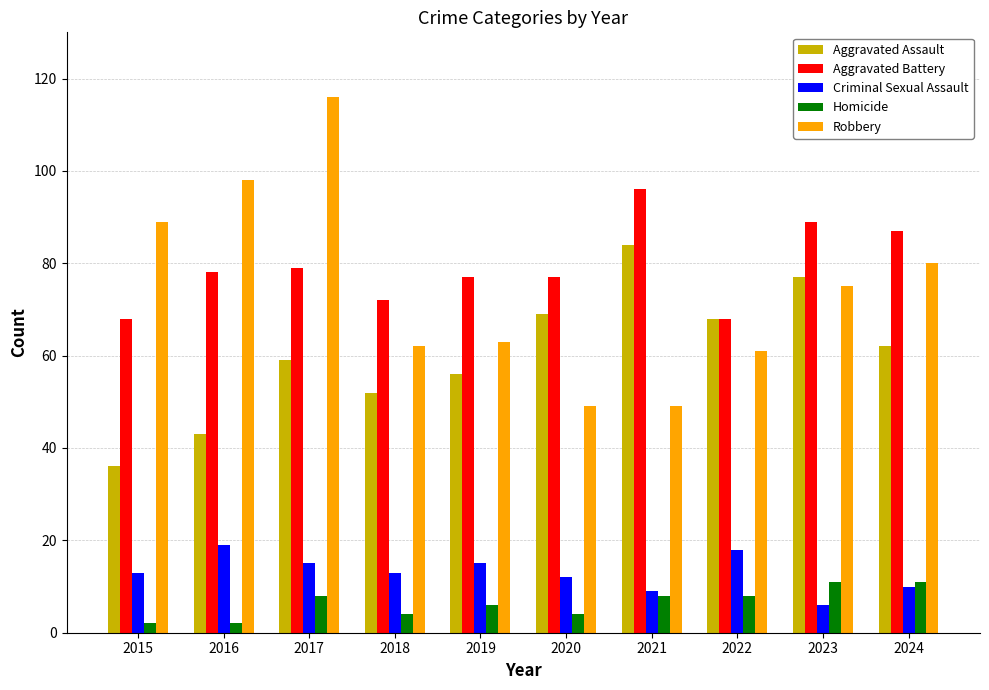

What is the minimum value shown in the chart?

2